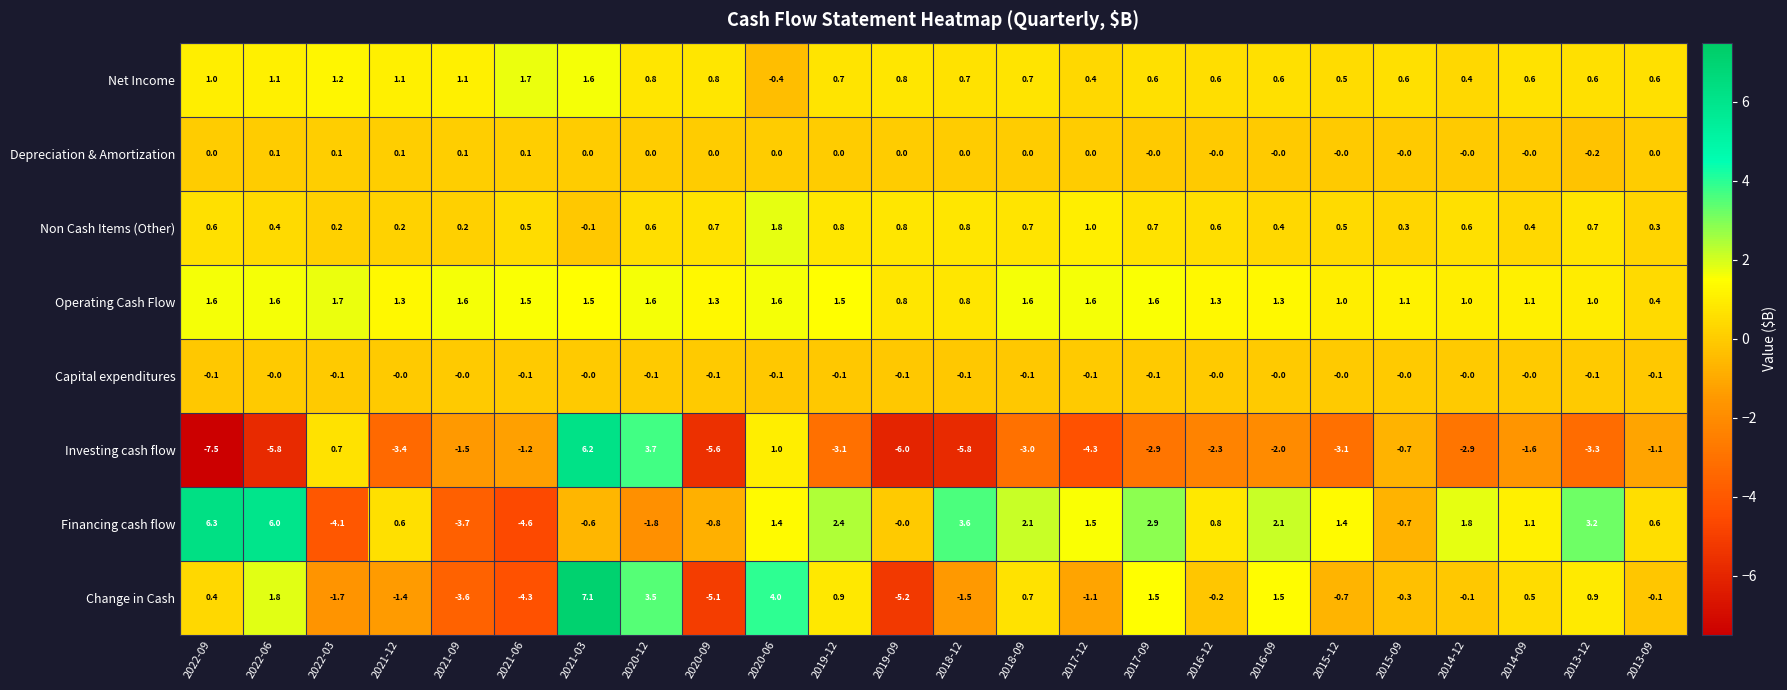

What is the sum of all Investing cash flow values?

-55.5